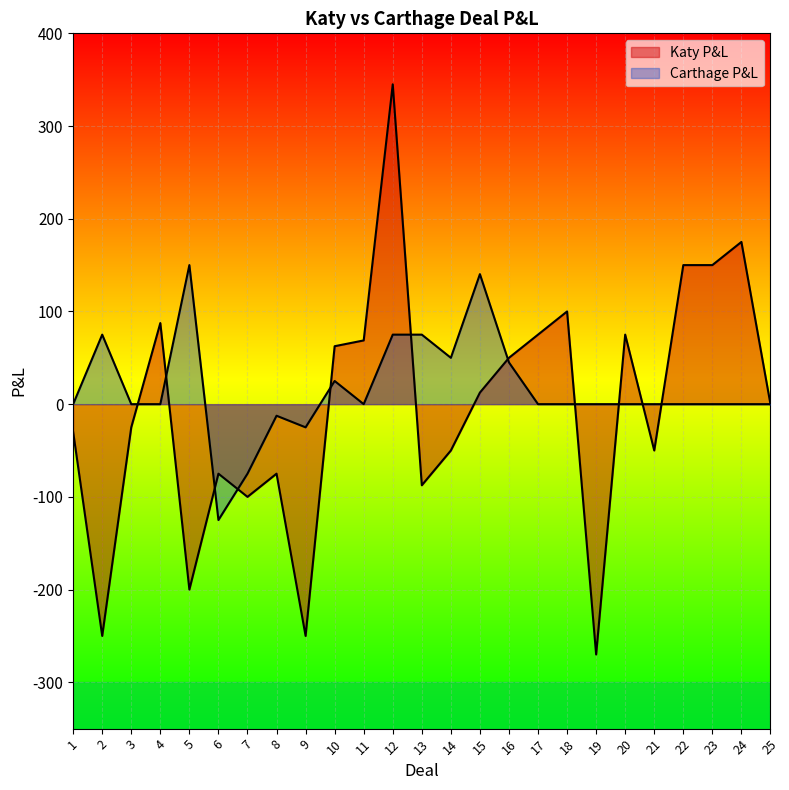

What is the sum of all Katy P&L values?

-111.2